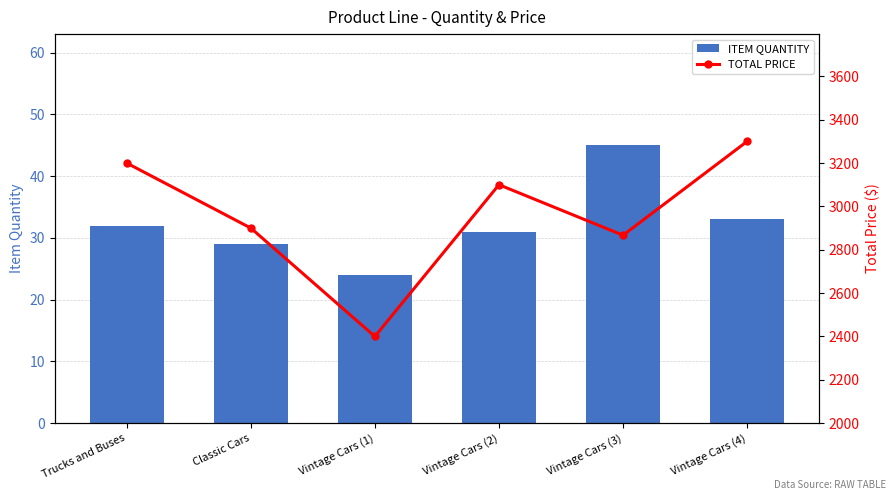

What is the difference between the highest and lowest values at Trucks and Buses?

3168.0